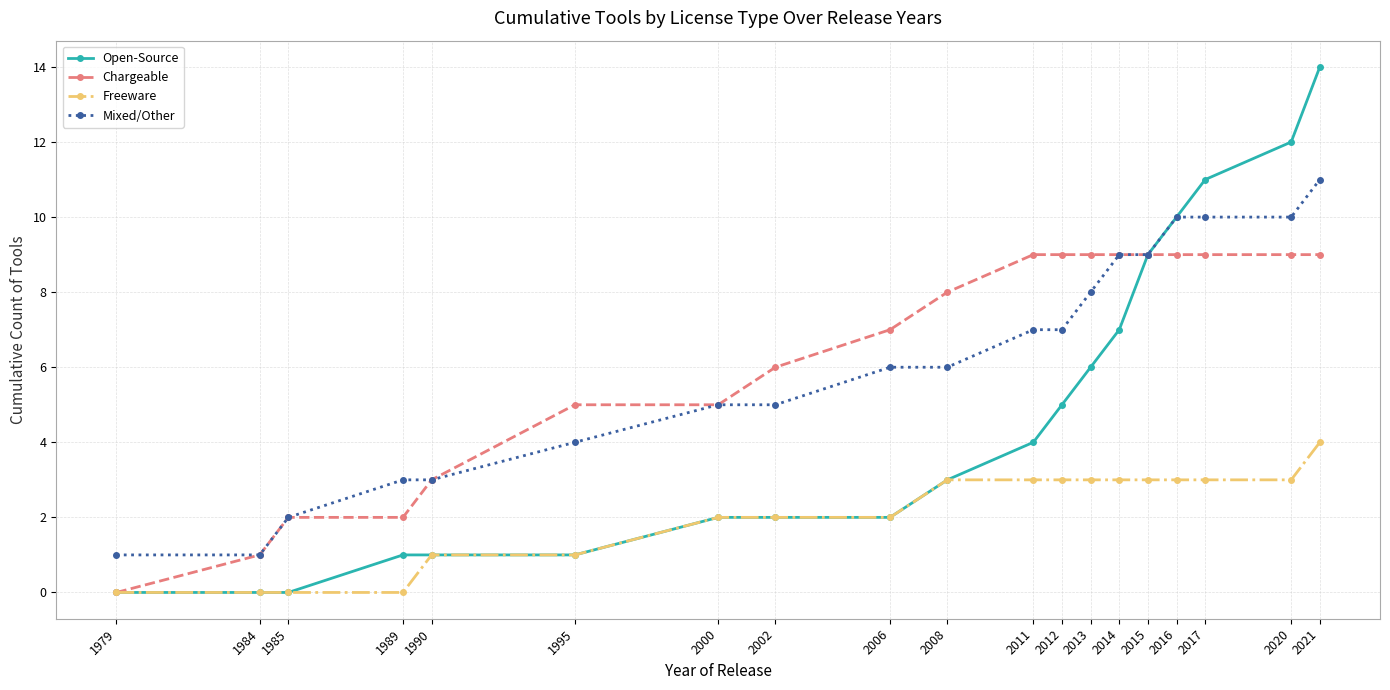

What is the total value across all series at 1979?

1